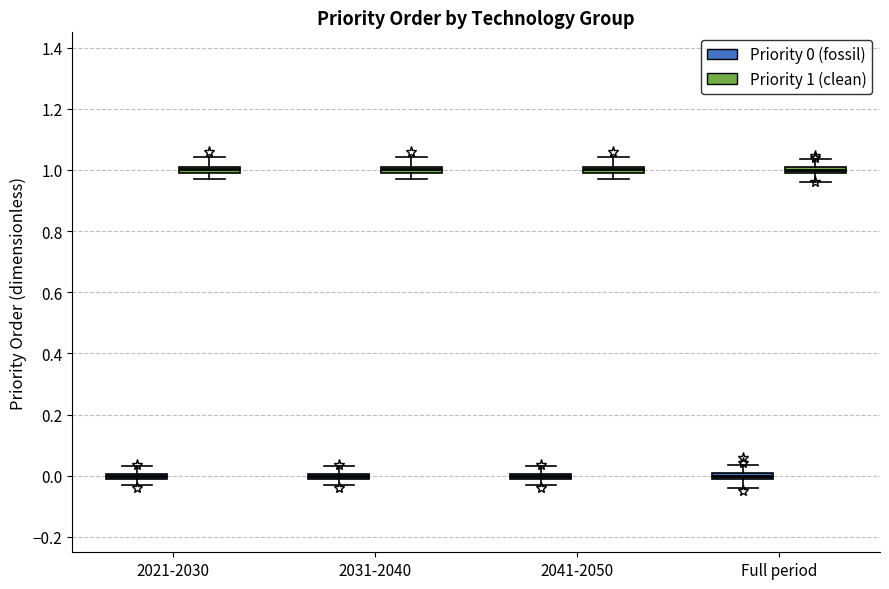

Where is the upper edge of the box for 2021-2030 (Priority 1 (clean)) on the y-axis? The values are not printed on the chart, so give them approximately, as read against the axis.

1.02